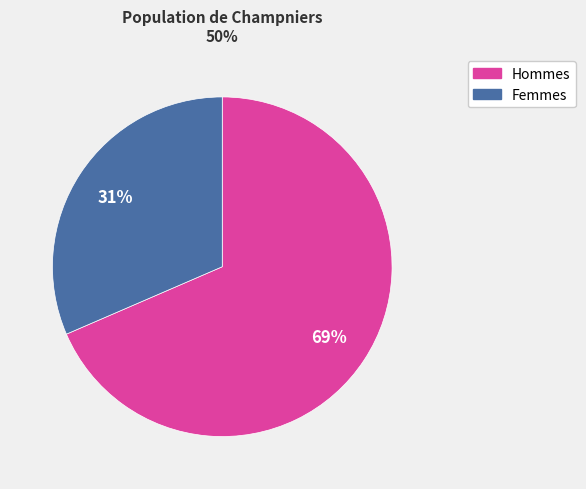

Between Hommes and Femmes, which is larger?

Hommes